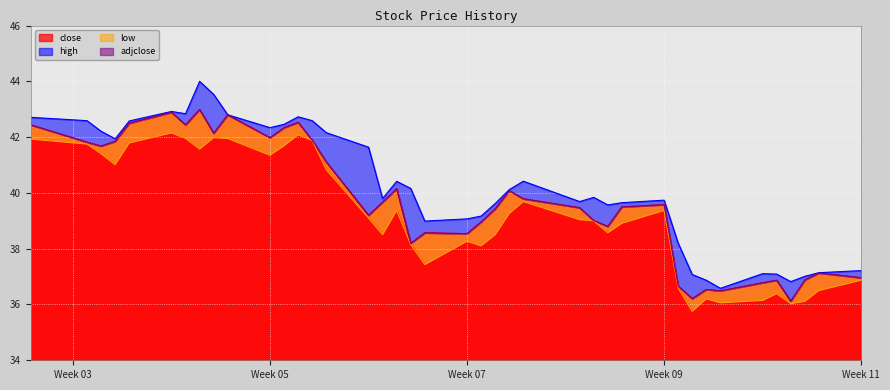

List the labels in order of low value, smallest first.

2018-02-28, 2018-03-07, 2018-03-02, 2018-03-08, 2018-03-05, 2018-03-01, 2018-03-06, 2018-03-09, 2018-02-27, 2018-03-12, 2018-02-09, 2018-02-13, 2018-02-08, 2018-02-12, 2018-02-14, 2018-02-06, 2018-02-22, 2018-02-23, 2018-02-21, 2018-02-20, 2018-02-05, 2018-02-15, 2018-02-26, 2018-02-07, 2018-02-16, 2018-02-02, 2018-01-18, 2018-01-29, 2018-01-17, 2018-01-24, 2018-01-30, 2018-01-16, 2018-01-19, 2018-02-01, 2018-01-12, 2018-01-26, 2018-01-23, 2018-01-25, 2018-01-31, 2018-01-22